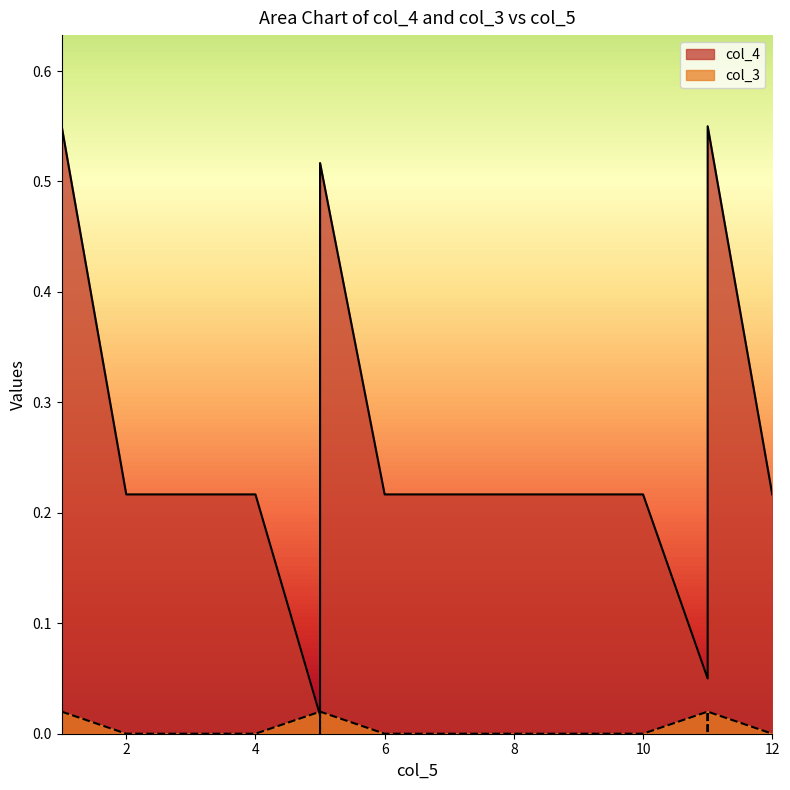

True or false: col_3 has a value of -0.0 at 6.

False